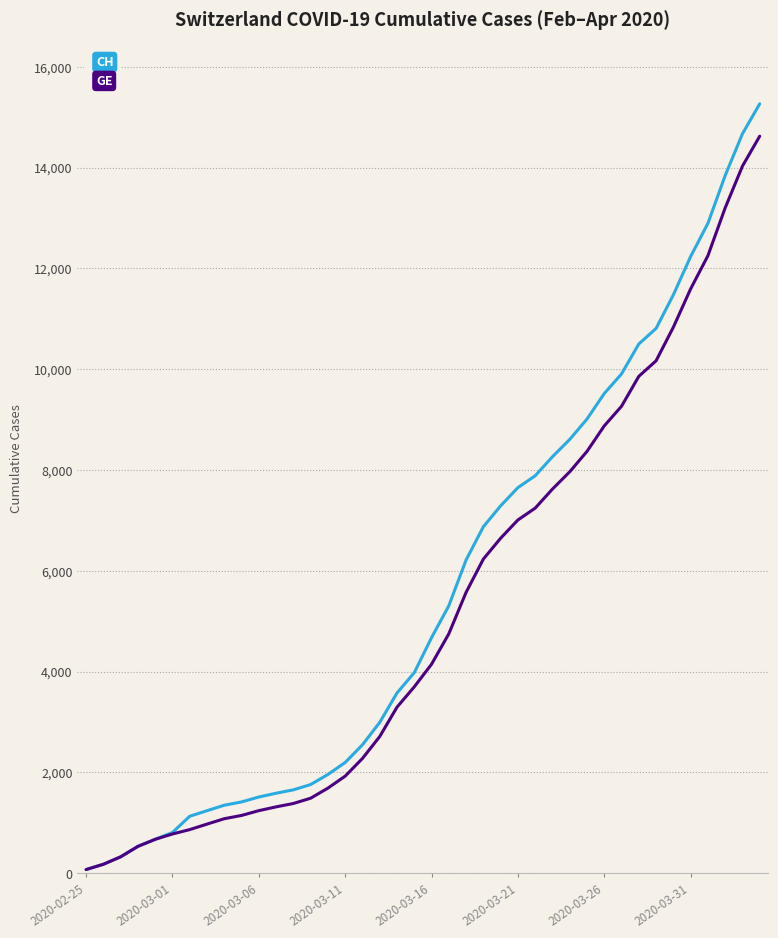

What is the highest value of the GE series?

14625